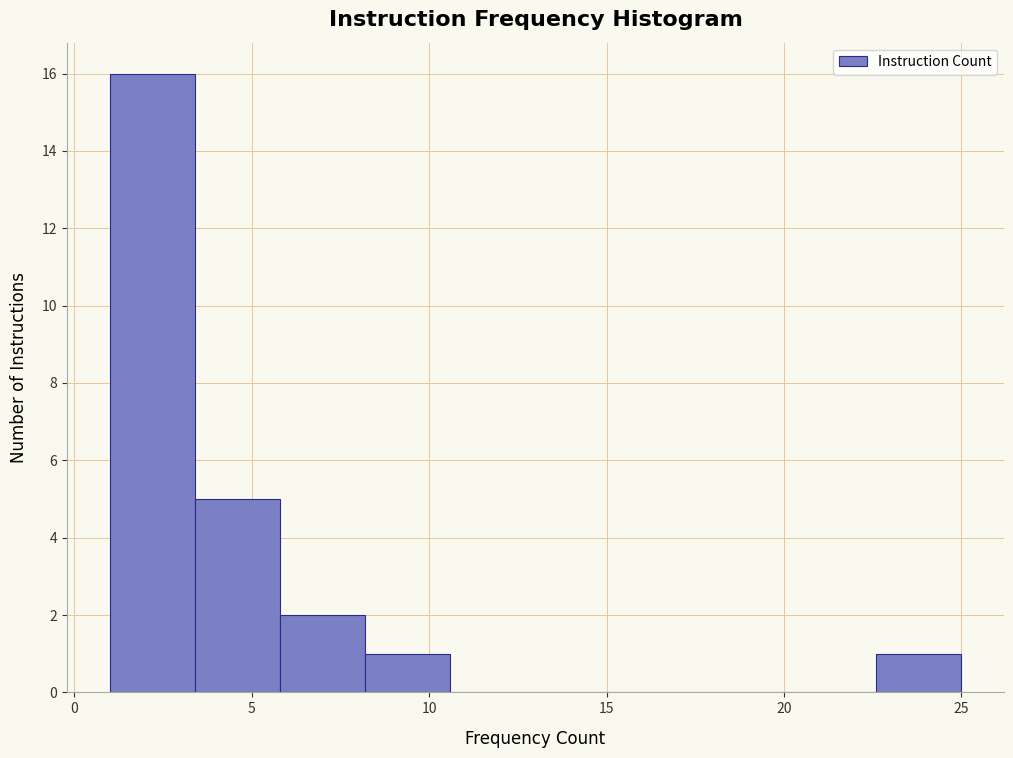

What is the height of the bar covering 8.2 to 10.6 on the x-axis? Neither the bar edges nor the heights are printed on the chart, so give them approximately, as read against the axes.

1